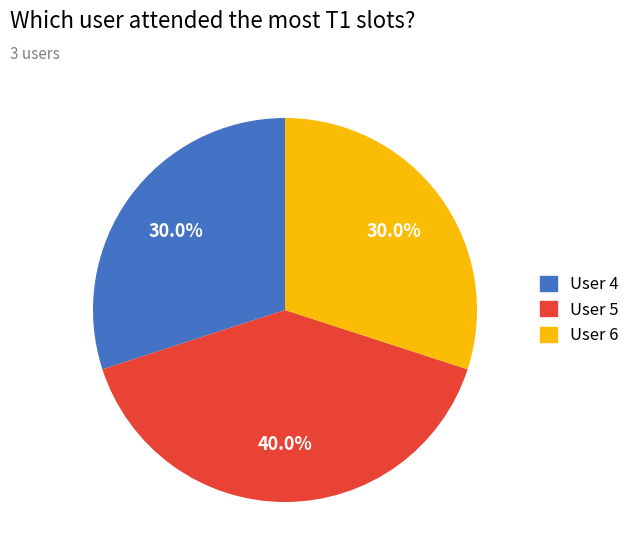

Does any single category account for the majority?

No